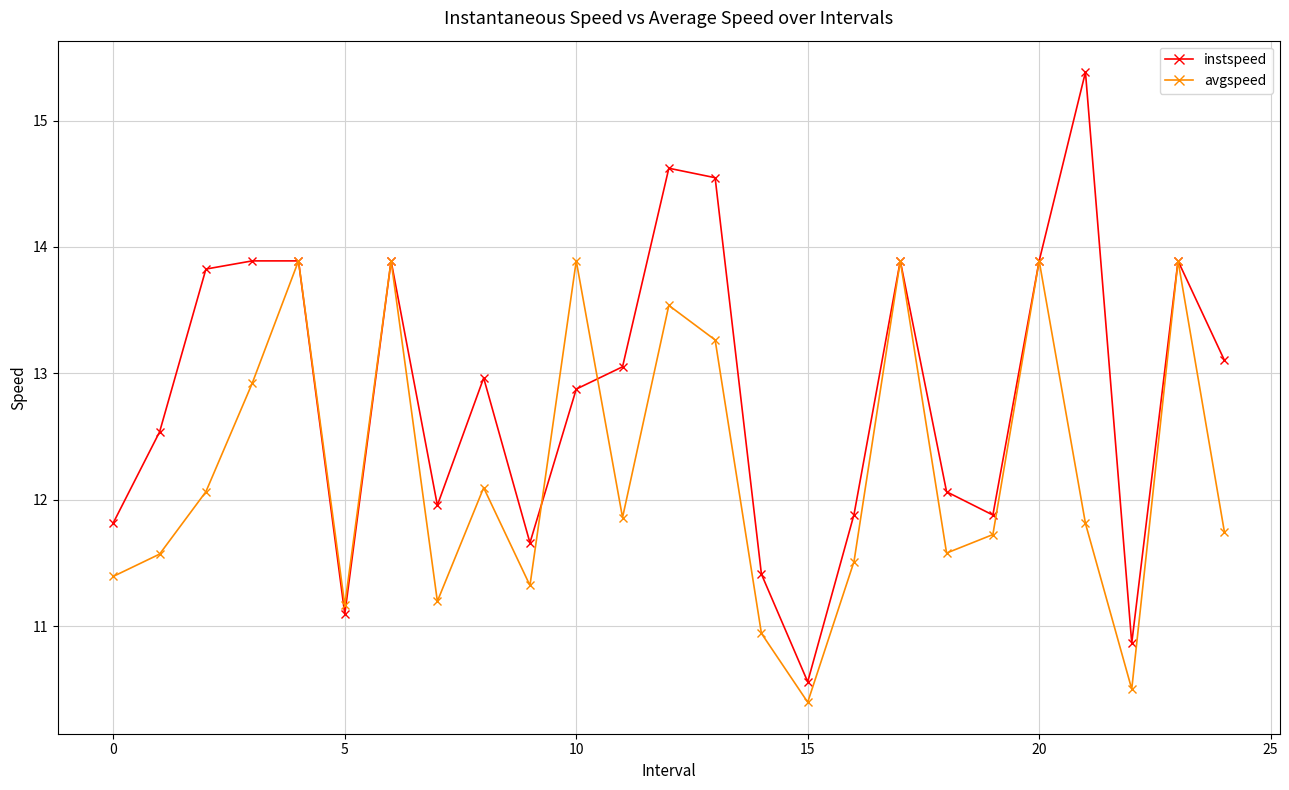

What is the maximum value for instspeed?

15.4